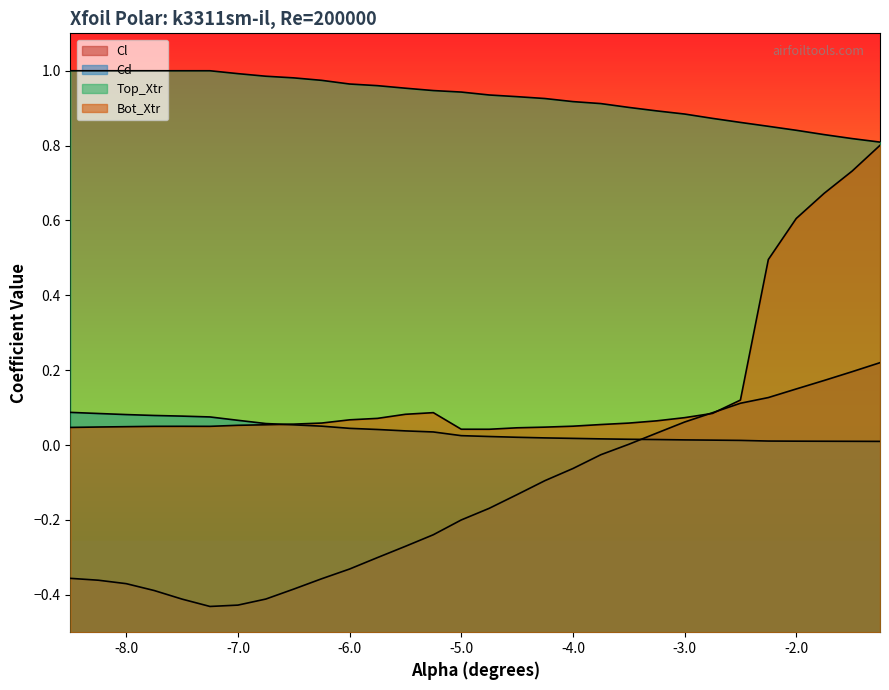

True or false: Cl has a value of 0.0 at -3.5.

True